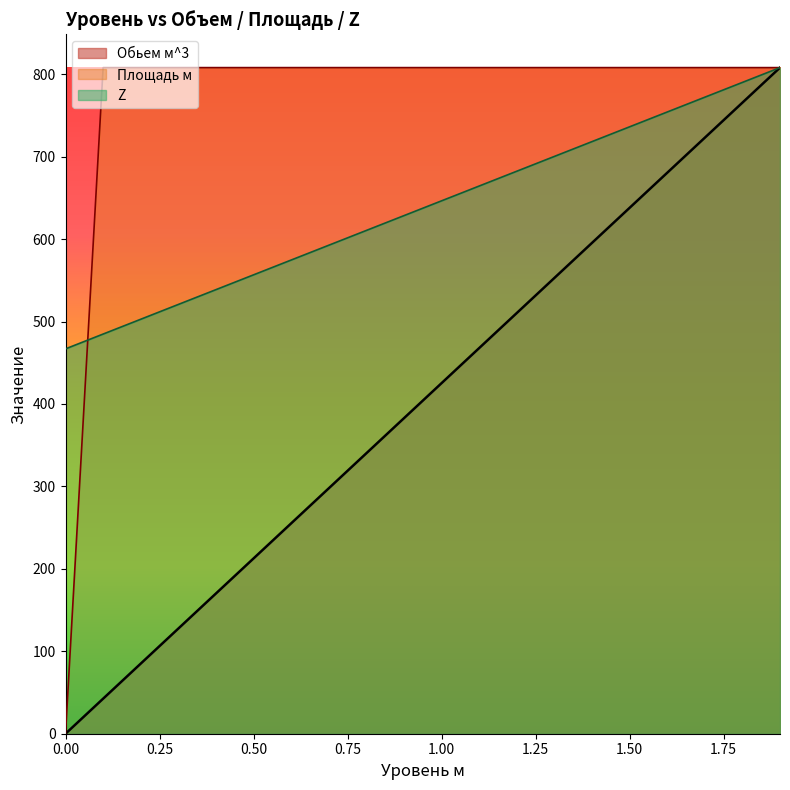

Rank the categories by Площадь м value from lowest to highest.

0.0, 0.1, 0.2, 0.3, 0.4, 0.5, 0.6, 0.7, 0.8, 0.9, 1.0, 1.1, 1.2, 1.3, 1.4, 1.5, 1.6, 1.7, 1.8, 1.9